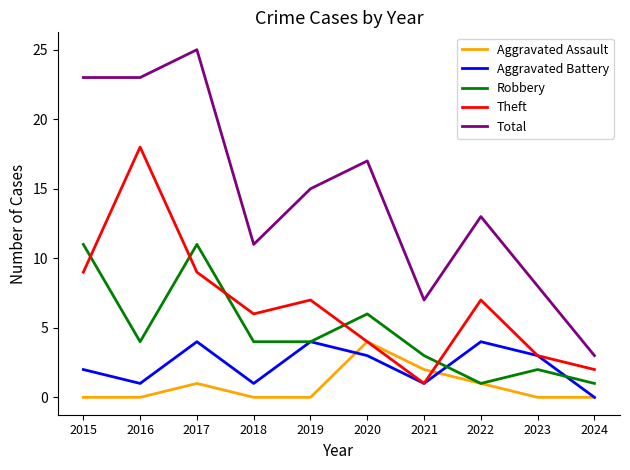

What value does the Total series have at 2024, to the nearest 5?

5